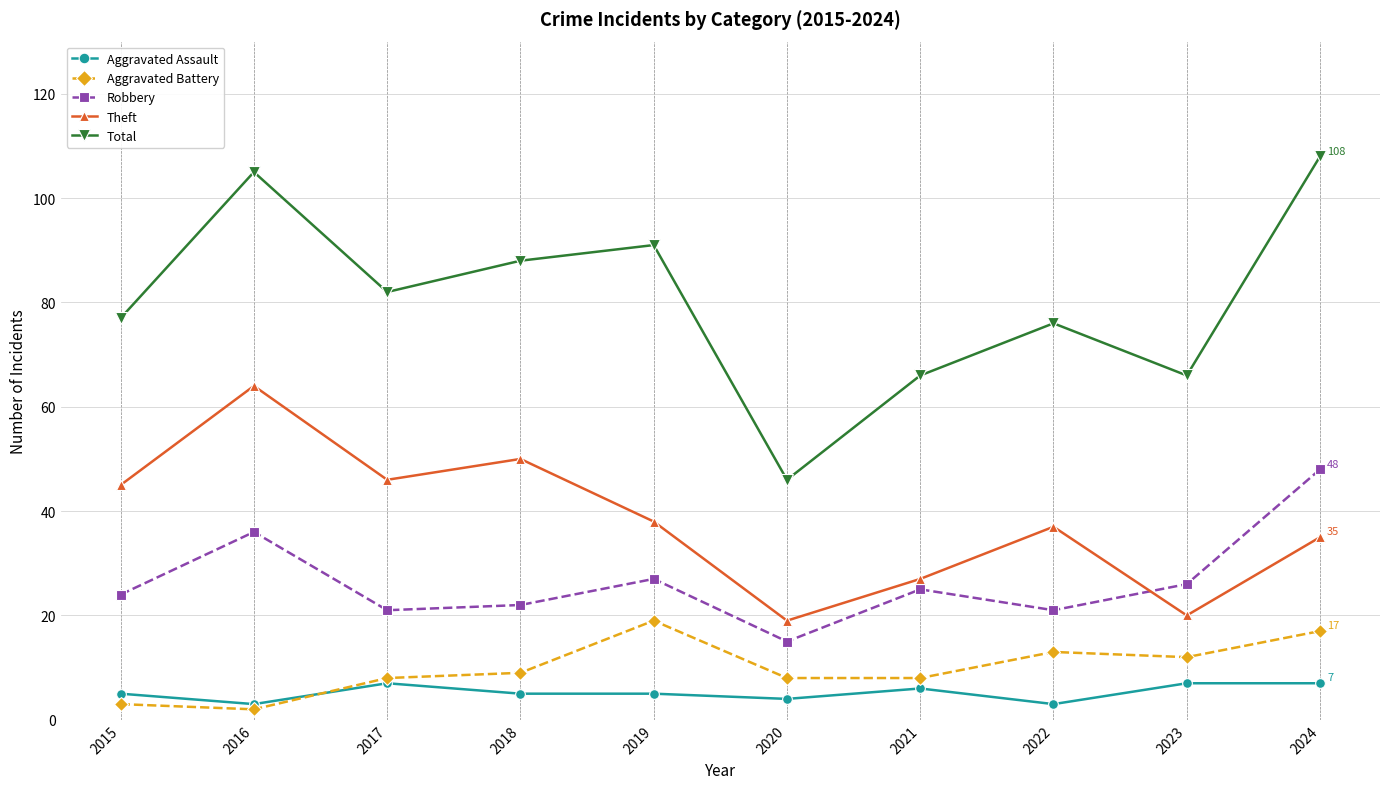

Is this an area chart (filled region under the line)?

No